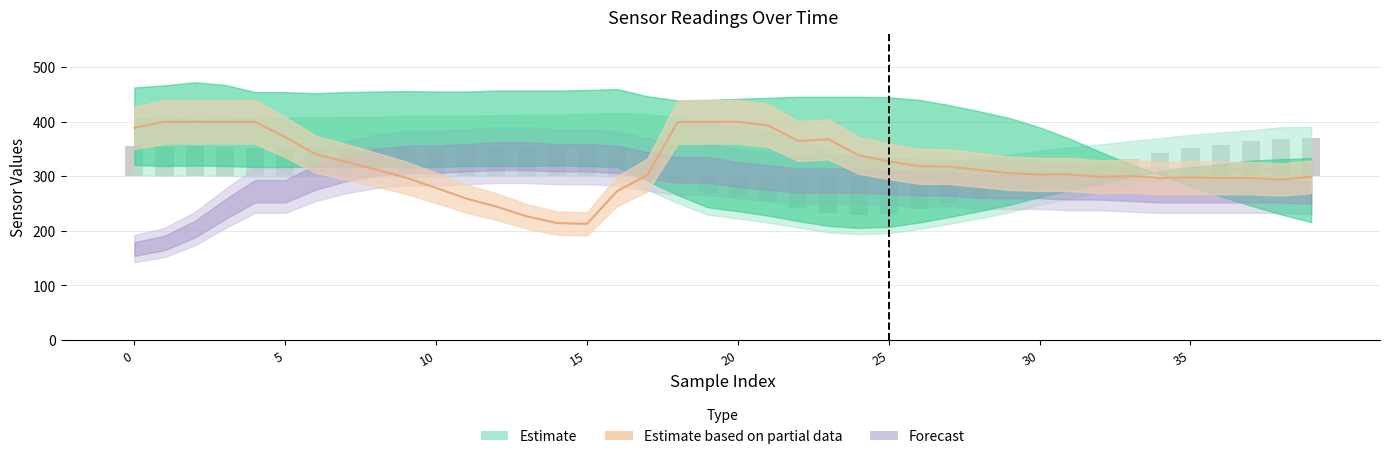

Is the value of Ay (center) at 16 greater than the value of S1 (bar) at 22?

Yes